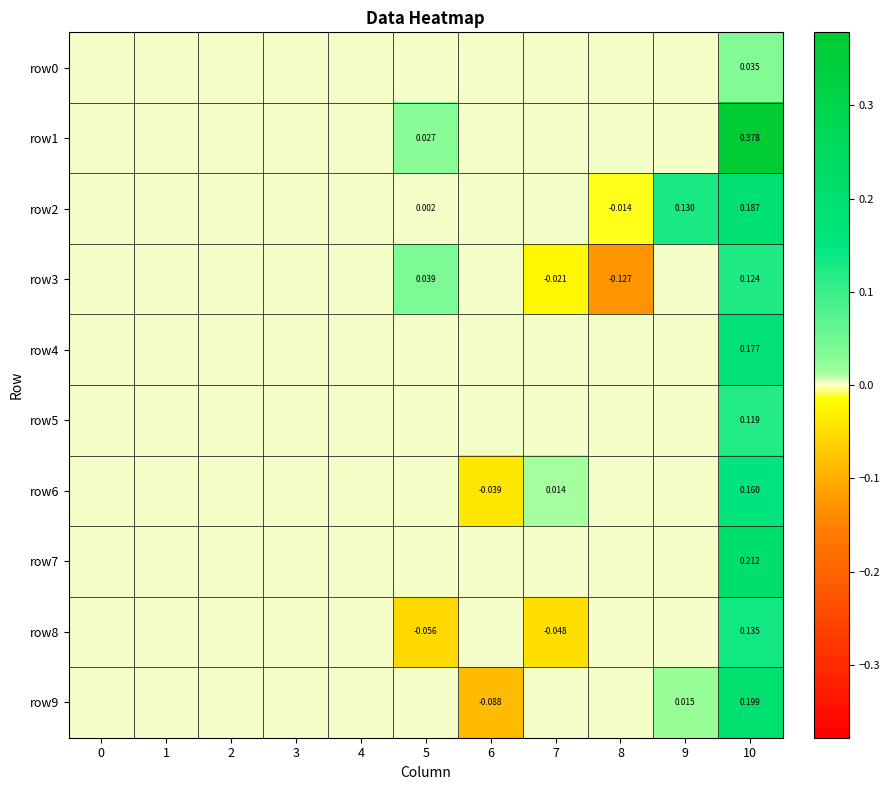

Is the value of row8 at 1 greater than the value of row9 at 6?

Yes